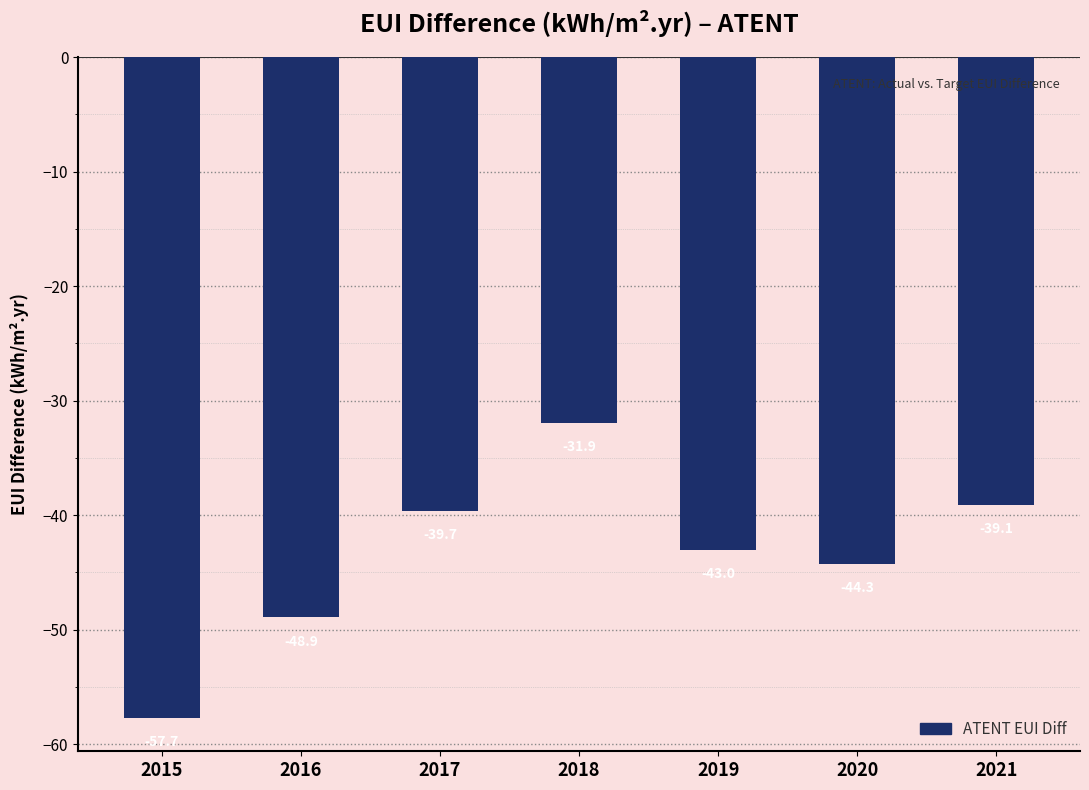

List the labels in order of value, largest first.

2018, 2021, 2017, 2019, 2020, 2016, 2015